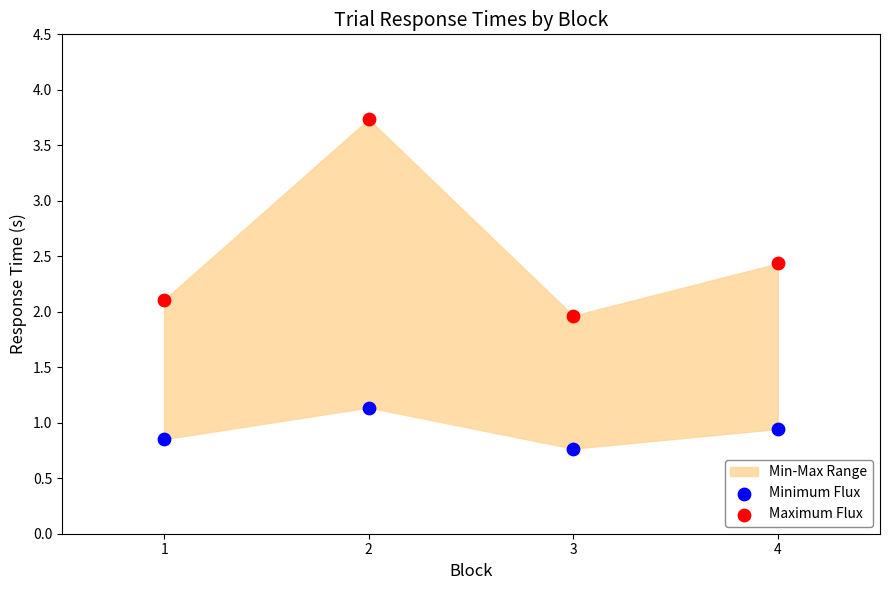

Across all data points, what is the average X value?

2.5